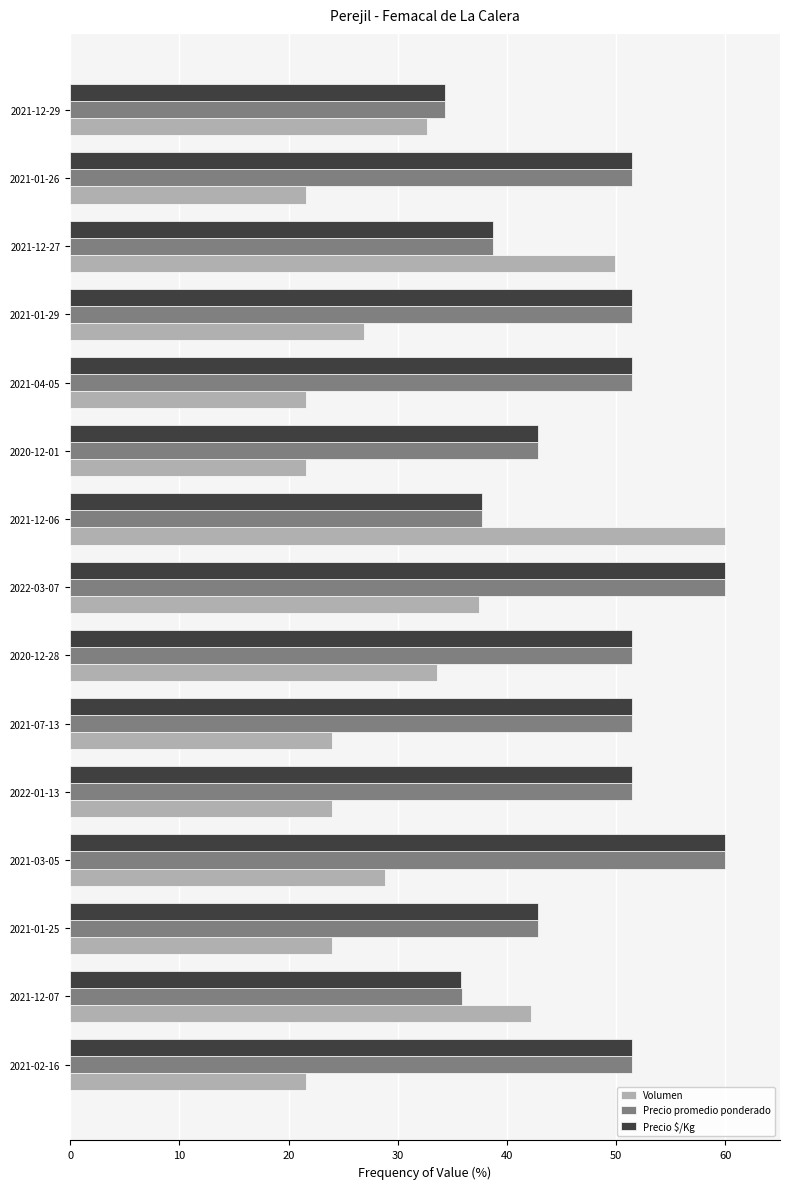

What are all the series names shown in the legend?

Volumen, Precio promedio ponderado, Precio $/Kg